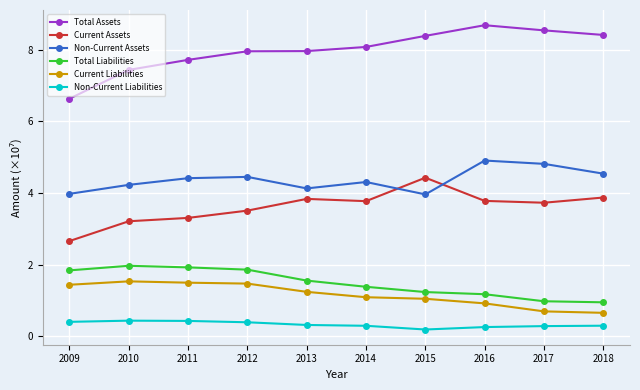

What is the sum of all Non-Current Assets values?

43.7